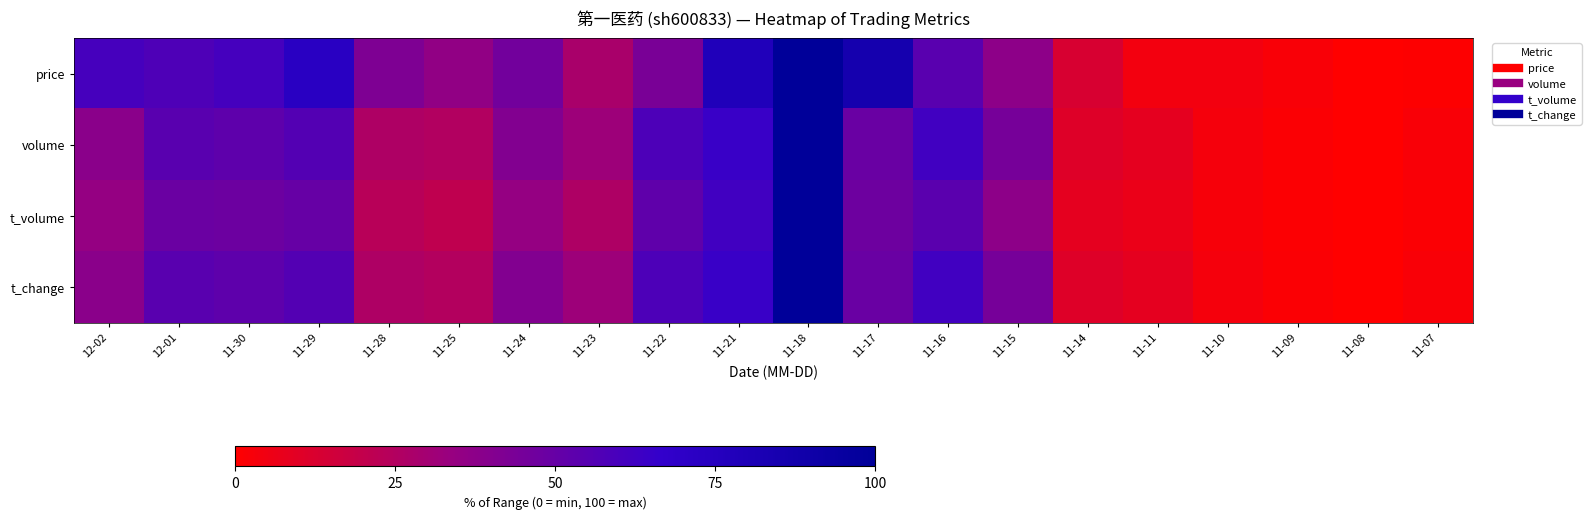

Reading left to right, transcribe all the data shown in this chart.

price: 12-02=60.2	12-01=57.5	11-30=60.9	11-29=73.0	11-28=42.0	11-25=35.9	11-24=45.9	11-23=27.8	11-22=43.7	11-21=78.4	11-18=100.0	11-17=86.2	11-16=54.1	11-15=37.3	11-14=13.3	11-11=4.2	11-10=3.9	11-09=2.2	11-08=0.0	11-07=0.5
volume: 12-02=38.0	12-01=54.1	11-30=52.6	11-29=56.0	11-28=26.3	11-25=25.0	11-24=40.7	11-23=31.9	11-22=57.8	11-21=64.6	11-18=100.0	11-17=49.1	11-16=61.7	11-15=44.8	11-14=10.9	11-11=8.3	11-10=3.2	11-09=1.4	11-08=0.0	11-07=2.0
t_volume: 12-02=34.6	12-01=48.7	11-30=47.9	11-29=49.8	11-28=23.1	11-25=21.0	11-24=34.7	11-23=26.4	11-22=52.1	11-21=62.0	11-18=100.0	11-17=47.6	11-16=53.7	11-15=37.1	11-14=8.4	11-11=6.4	11-10=2.5	11-09=1.1	11-08=0.0	11-07=1.5
t_change: 12-02=38.0	12-01=54.1	11-30=52.6	11-29=56.0	11-28=26.3	11-25=25.0	11-24=40.7	11-23=31.9	11-22=57.8	11-21=64.5	11-18=100.0	11-17=49.1	11-16=61.8	11-15=44.7	11-14=10.9	11-11=8.2	11-10=3.2	11-09=1.4	11-08=0.0	11-07=2.0